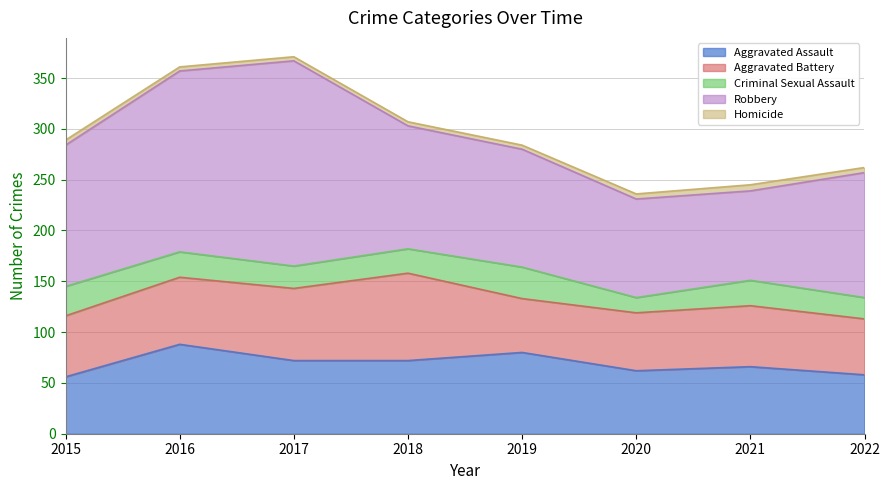

What are all the series names shown in the legend?

Aggravated Assault, Aggravated Battery, Criminal Sexual Assault, Robbery, Homicide